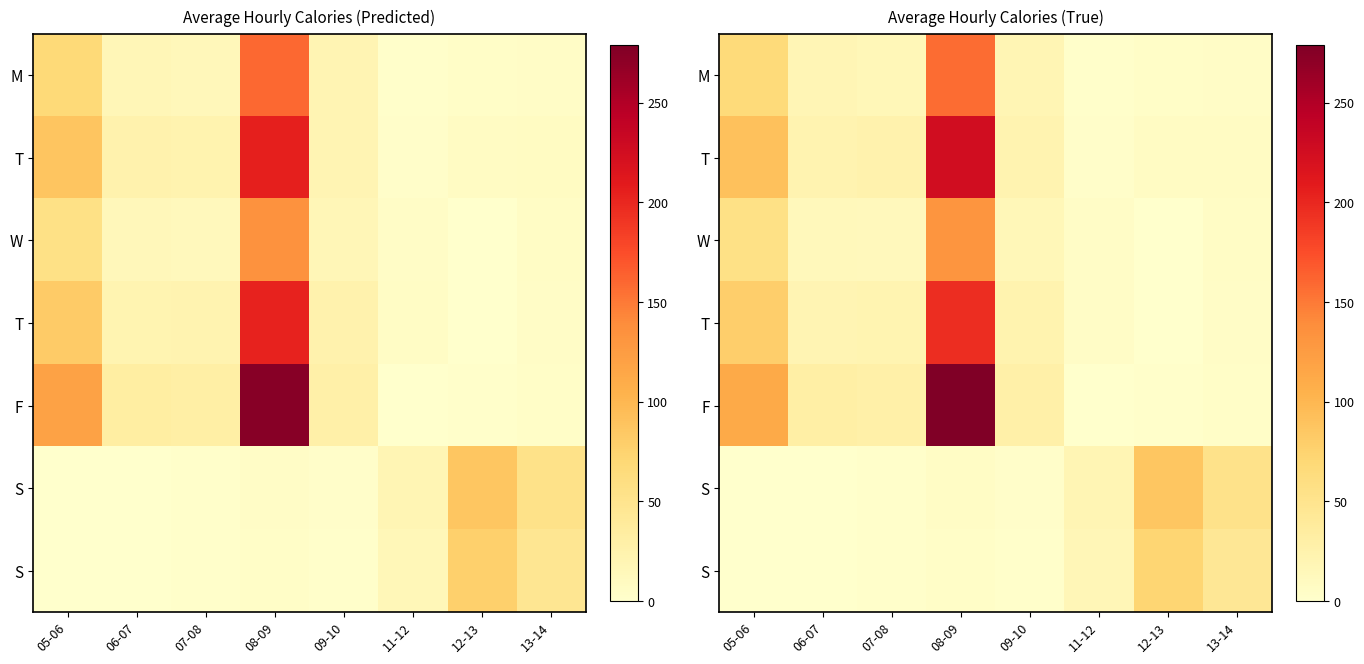

What is the difference between the row_0 values at 08-09 and 12-13?

154